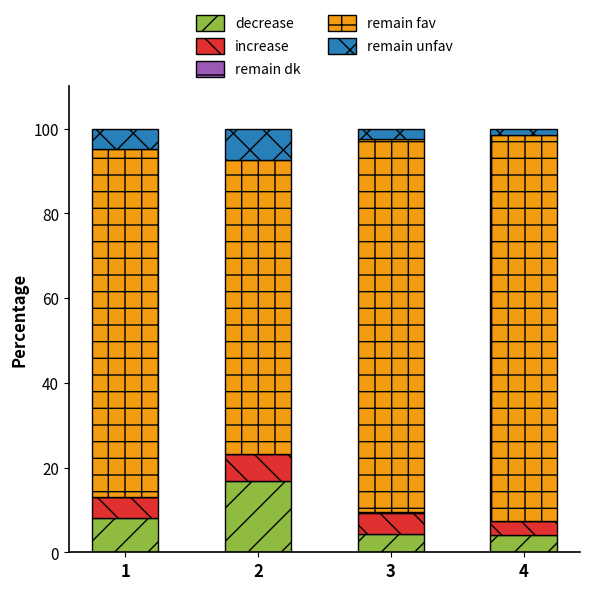

How many data points in decrease are above 8?

2